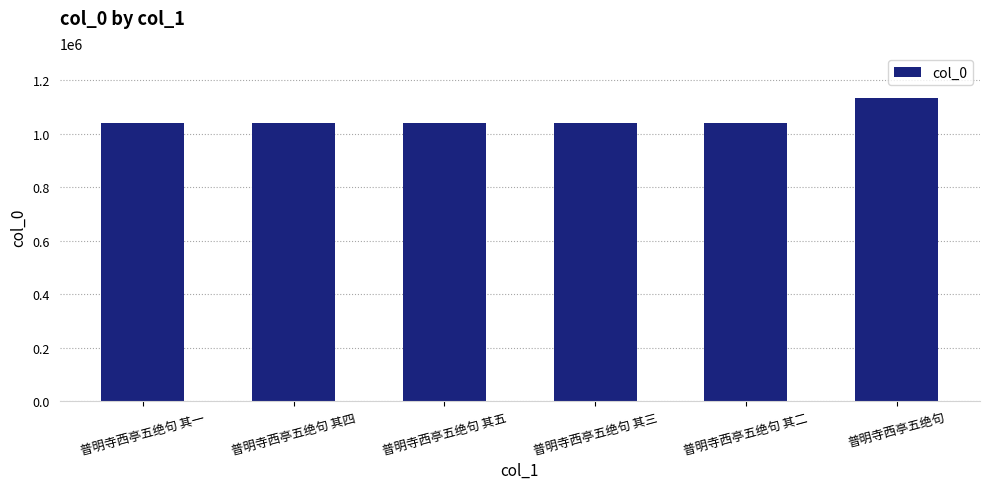

What is the sum of the values at 普明寺西亭五绝句 其一 and 普明寺西亭五绝句 其三?

2081616